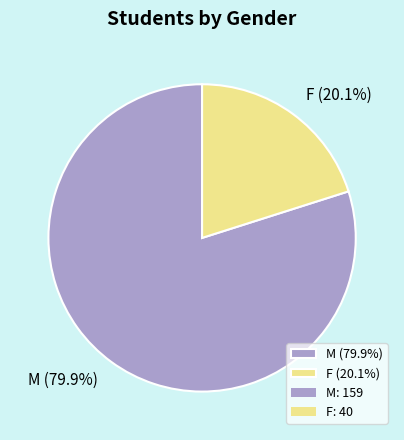

Which slice is the smallest?

F